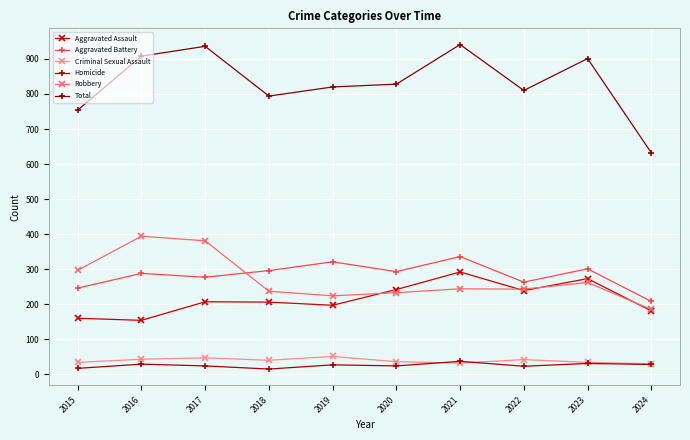

Does the chart have visible grid lines?

Yes